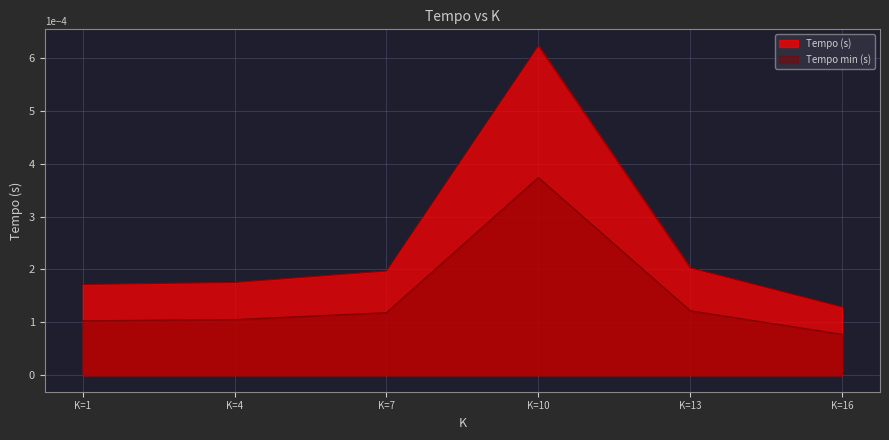

Rank the series by their maximum value, from lowest to highest.

Tempo min (s), Tempo (s)